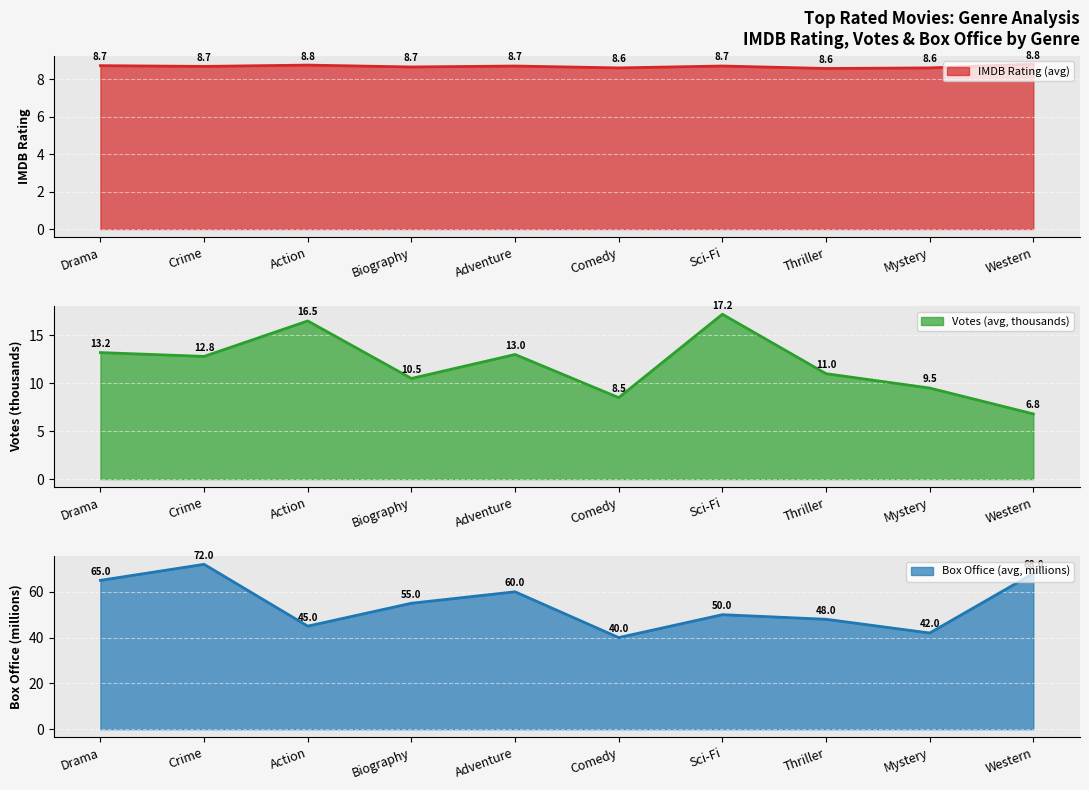

What is the difference between the maximum and second lowest values in the Box Office (avg, millions) series?

30.0